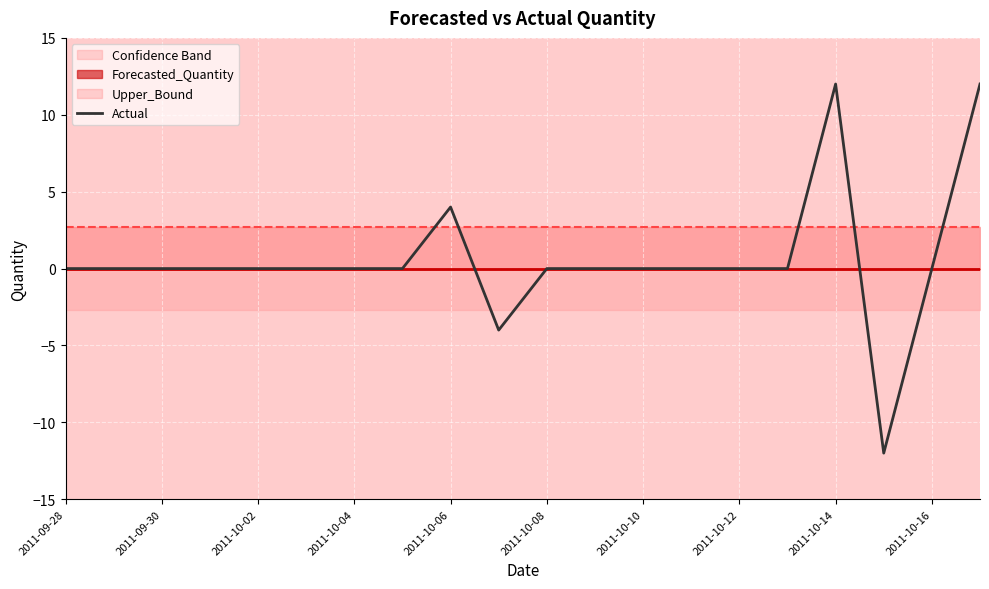

Reading left to right, extract all data points from this chart.

0	0	0	0	0	0	0	0	4	-4	0	0	0	0	0	0	12	-12	0	12